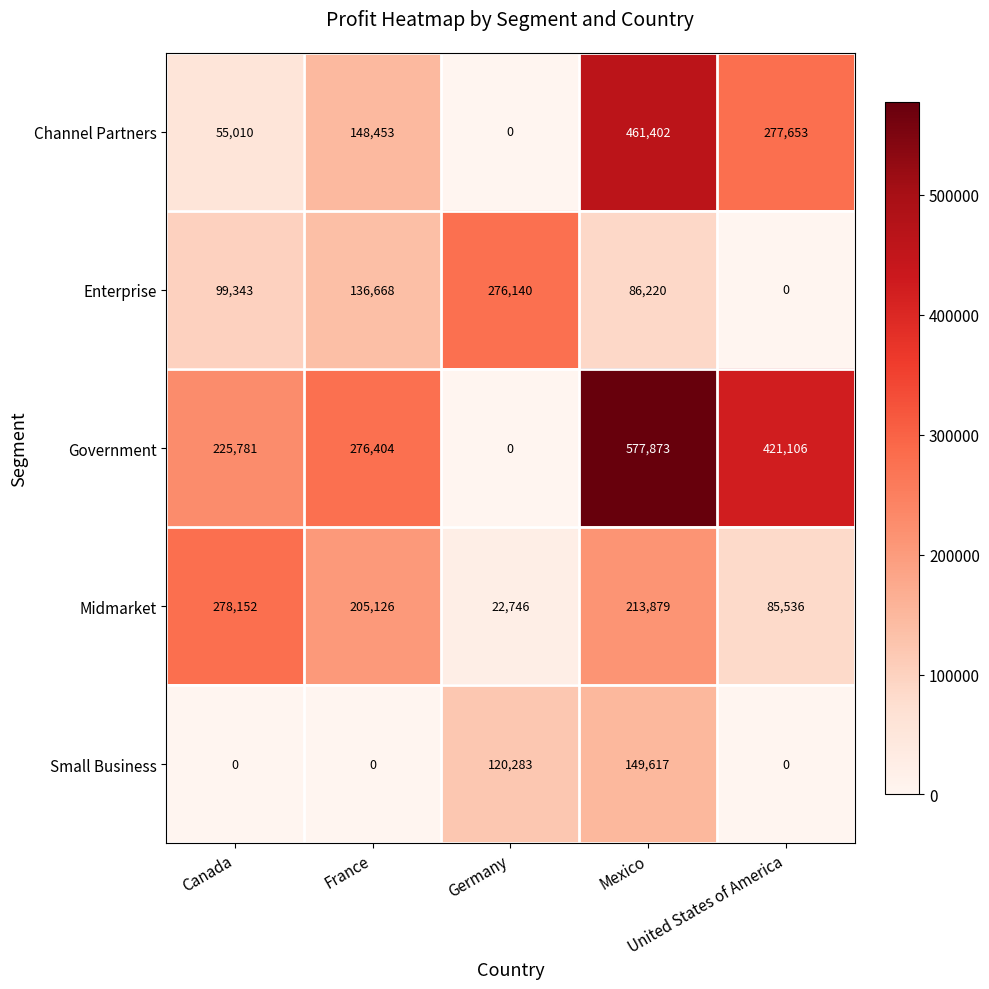

Which series has the largest total across all categories?

Government